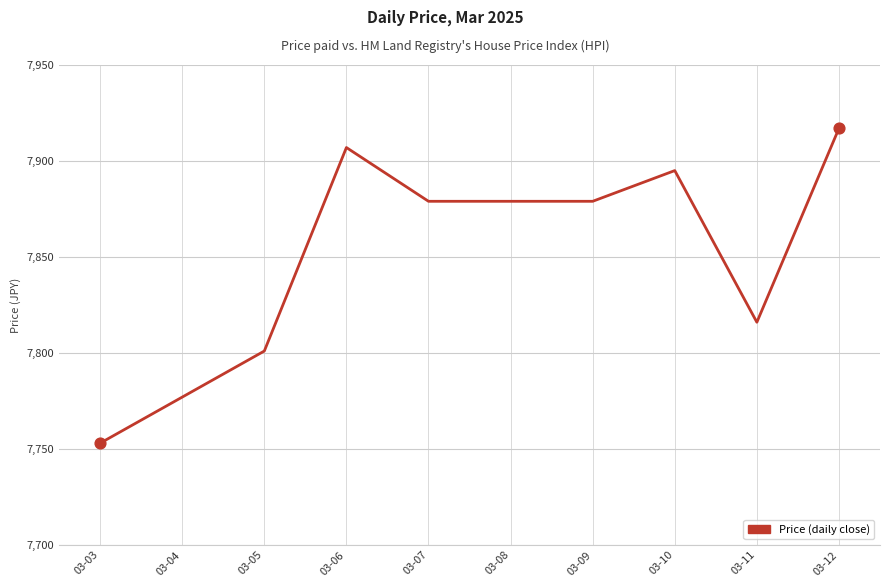

Approximately how many times larger is the value at 03-10 compared to 03-09?

1.0